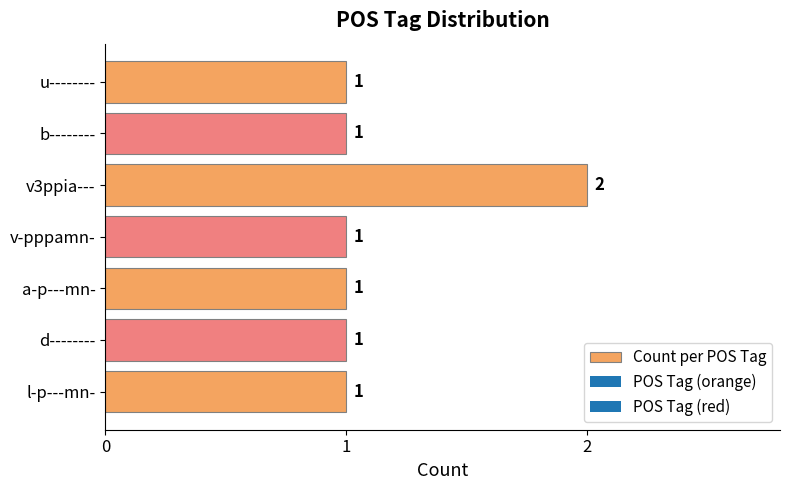

Is it true that the value at l-p---mn- is 1?

True